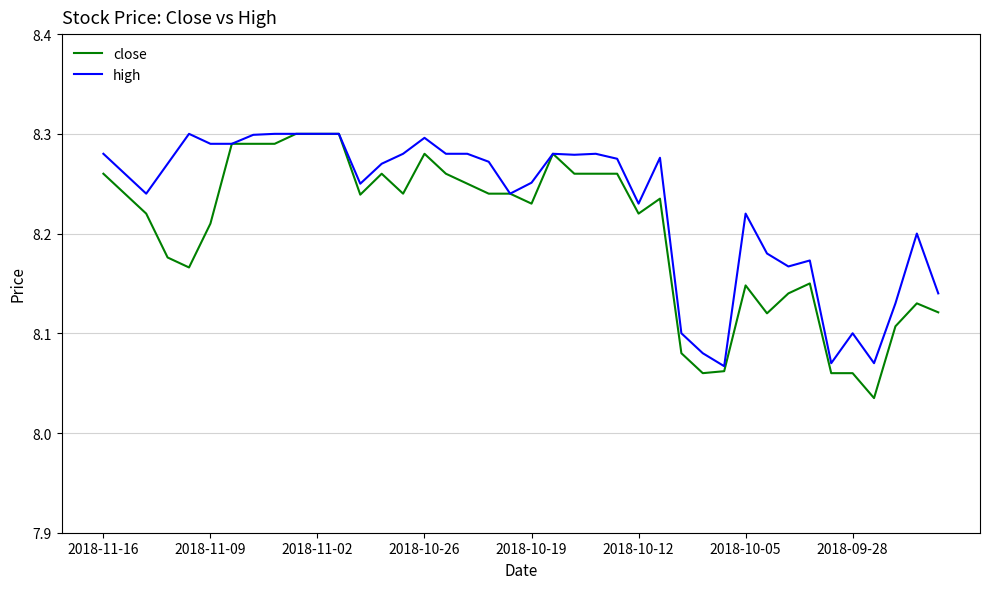

Which series has the largest total across all categories?

high